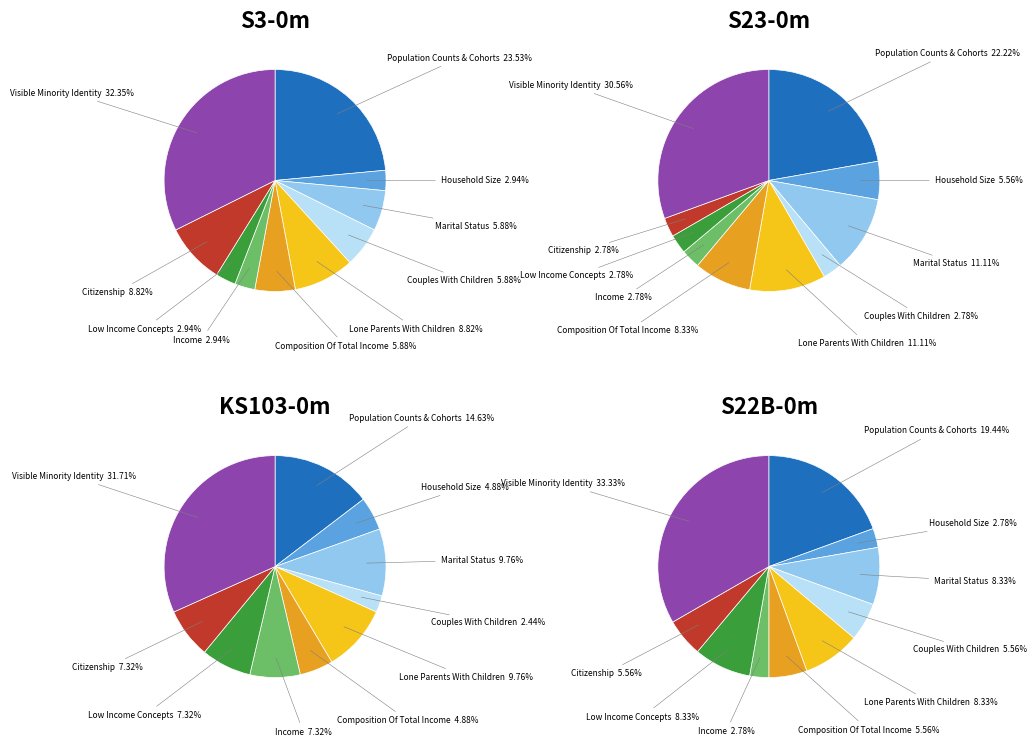

Is there a majority slice in this chart?

No